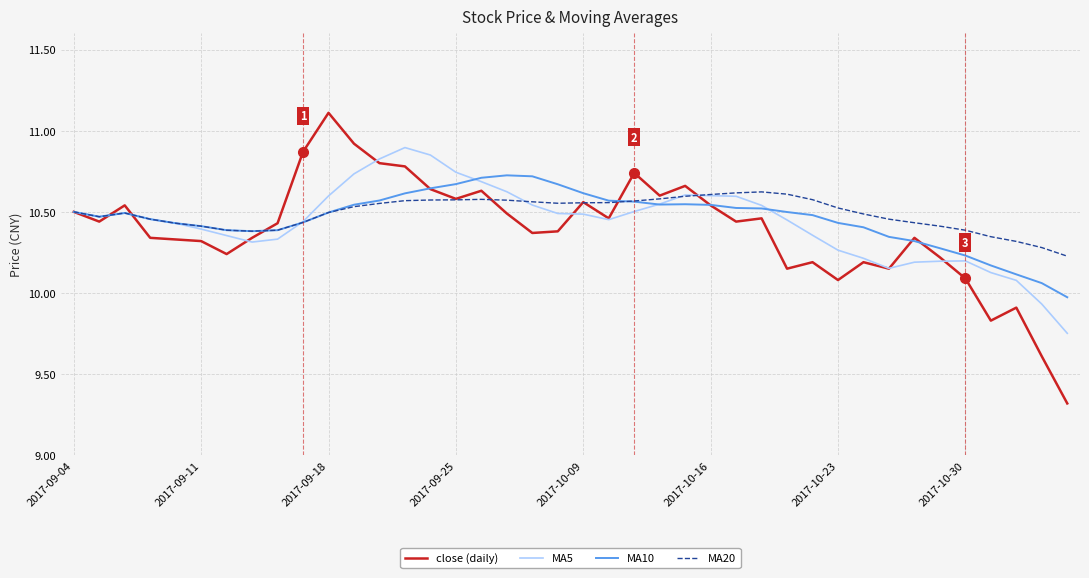

What is the maximum value shown in the chart?

11.1